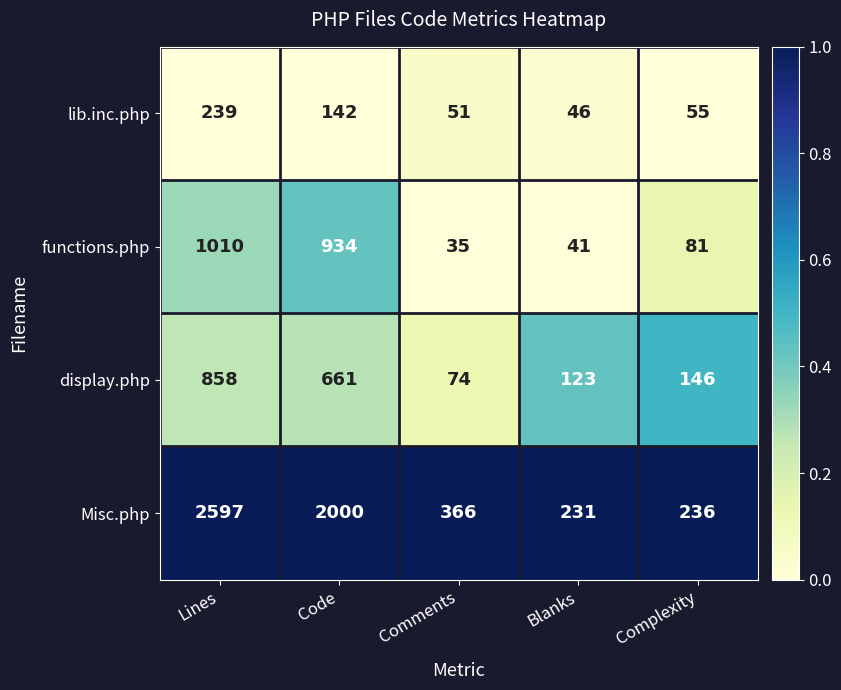

List the series in order of their peak value, highest first.

Misc.php, functions.php, display.php, lib.inc.php